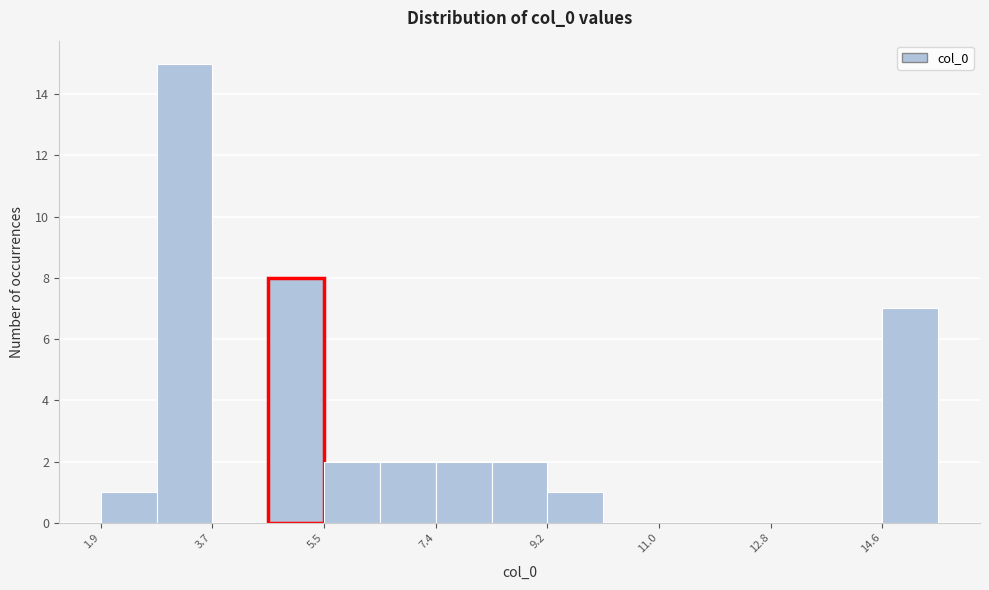

Reading left to right, transcribe this chart: for each bar, give the range it covers on the x-axis and its height. Neither the bar edges nor the heights are printed on the chart, so give them approximately, as read against the axes.

2.0 to 2.8: 1
2.8 to 3.8: 15
3.8 to 4.6: 0
4.6 to 5.6: 8
5.6 to 6.4: 2
6.4 to 7.4: 2
7.4 to 8.2: 2
8.2 to 9.2: 2
9.2 to 10.0: 1
10.0 to 11.0: 0
11.0 to 11.8: 0
11.8 to 12.8: 0
12.8 to 13.8: 0
13.8 to 14.6: 0
14.6 to 15.6: 7